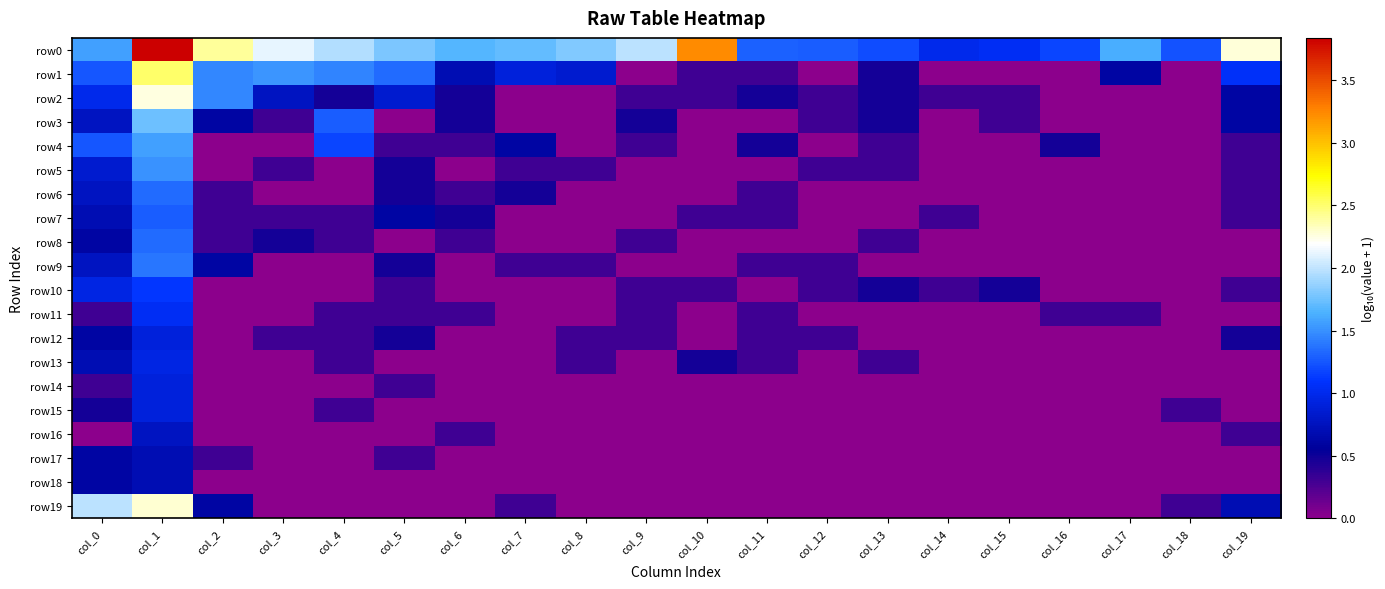

What is the maximum value shown in the chart?

3.8